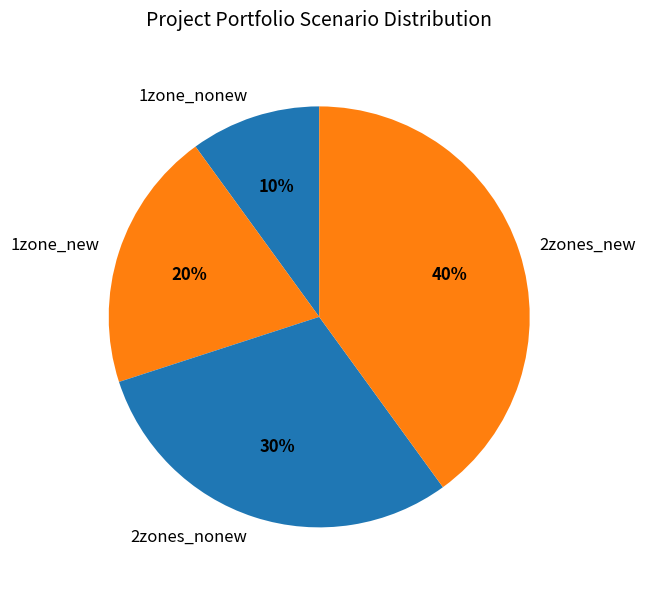

To the nearest percent, what portion does 2zones_nonew represent?

30%